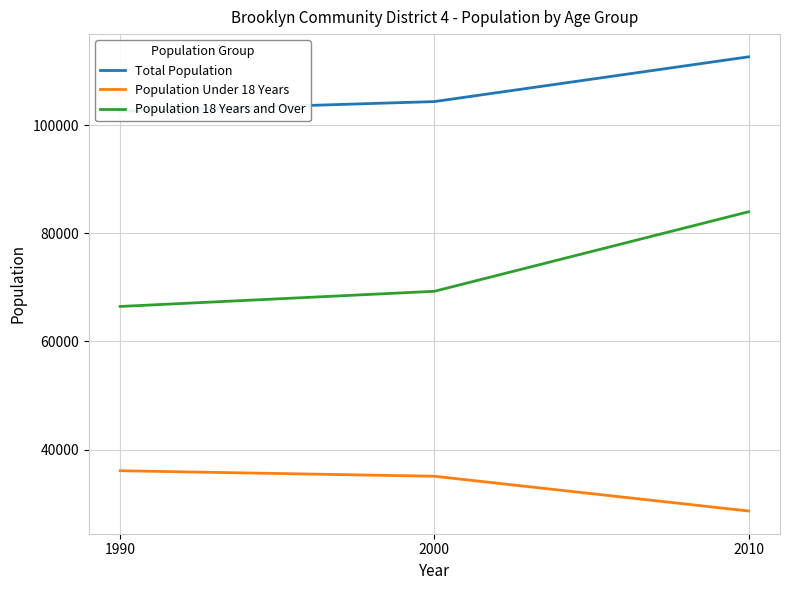

What is the value of the Total Population point at the 2nd from the left?

104358